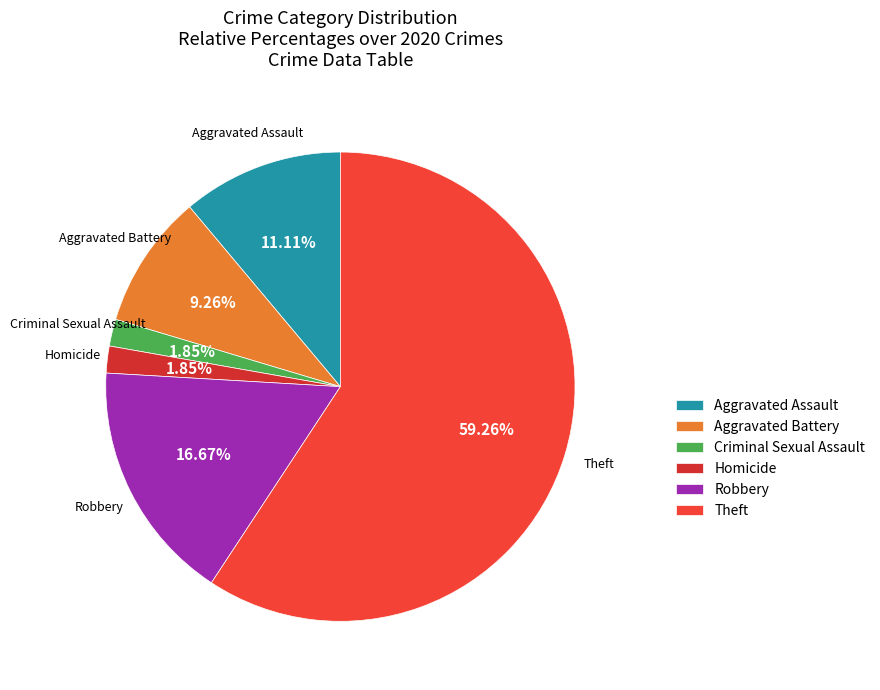

How many slices are in this pie chart?

6